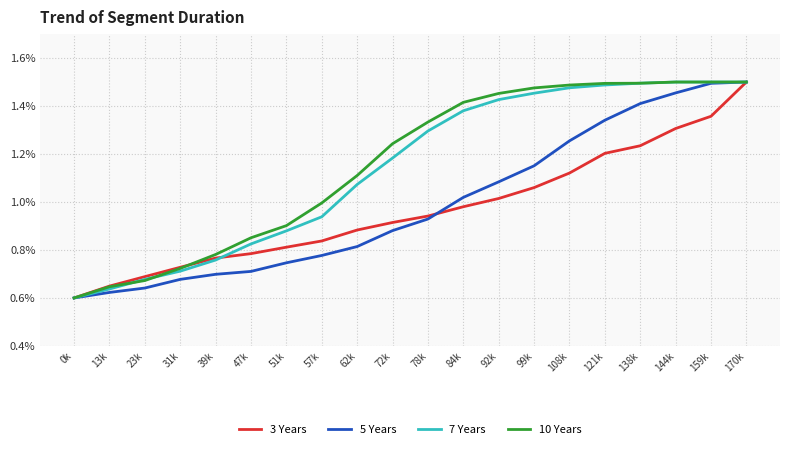

Where do 10 Years and 3 Years first cross each other?

31k and 39k